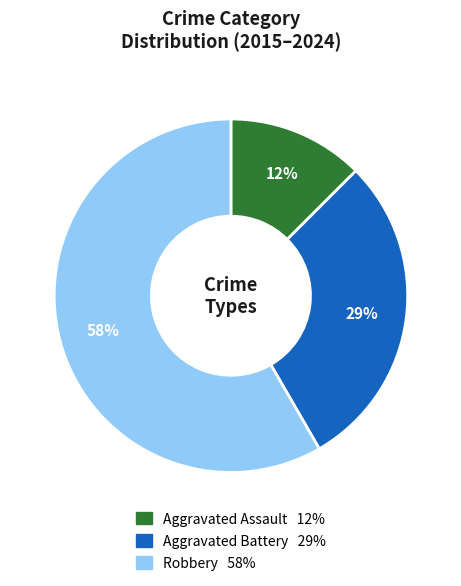

To the nearest percent, what is the average slice percentage?

33%